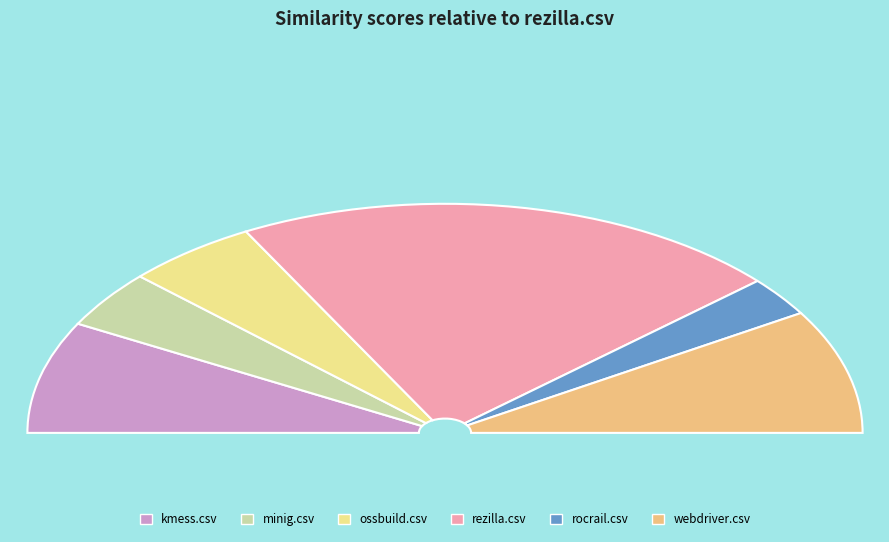

Which category has the smallest portion of the pie?

rocrail.csv